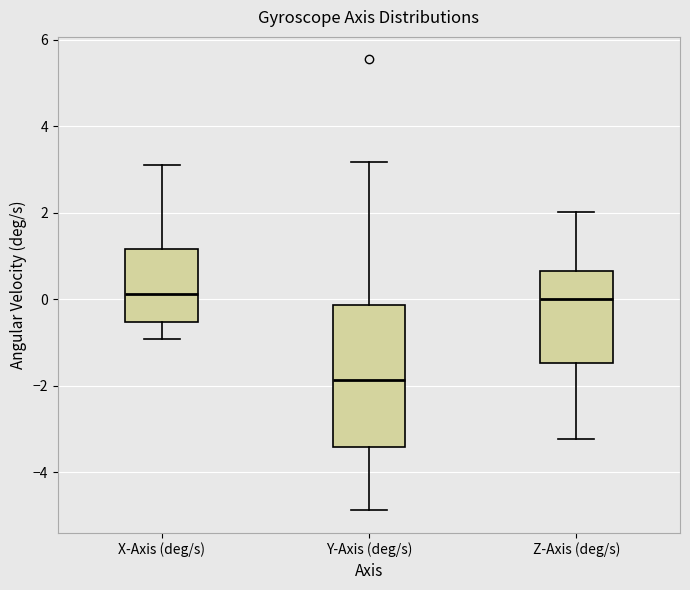

Which box's median line is the lowest?

Y-Axis (deg/s)